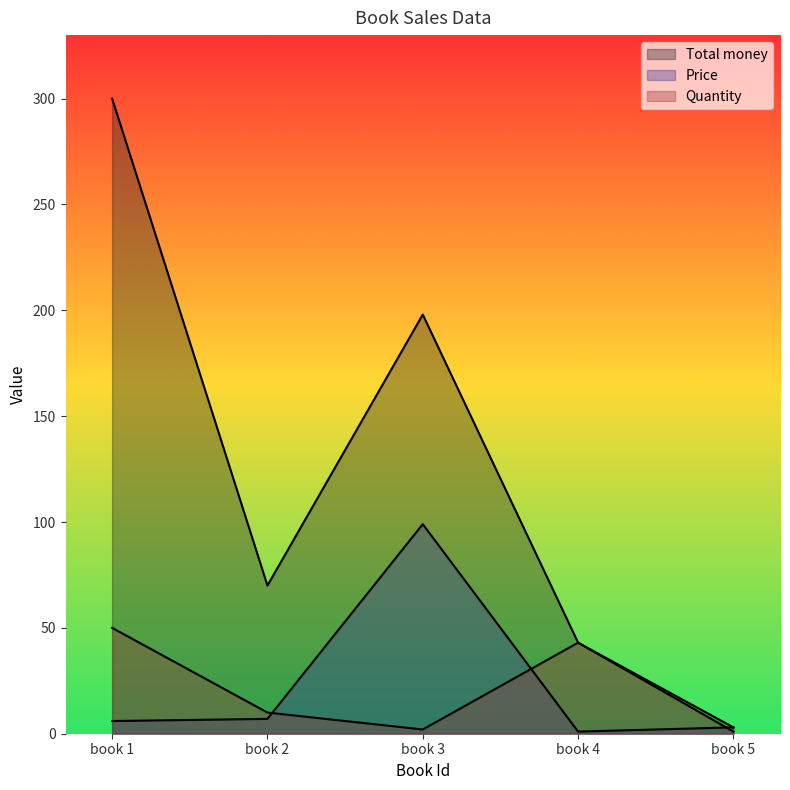

True or false: Quantity and Price cross at least once.

True